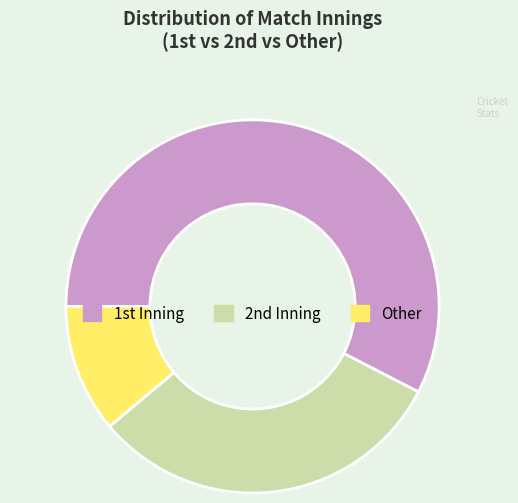

Count the number of slices in the pie.

3